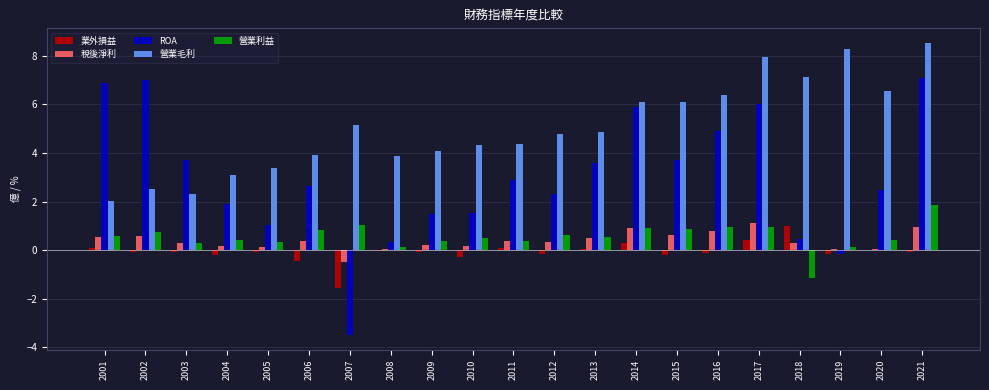

What is the greatest value displayed?

8.5